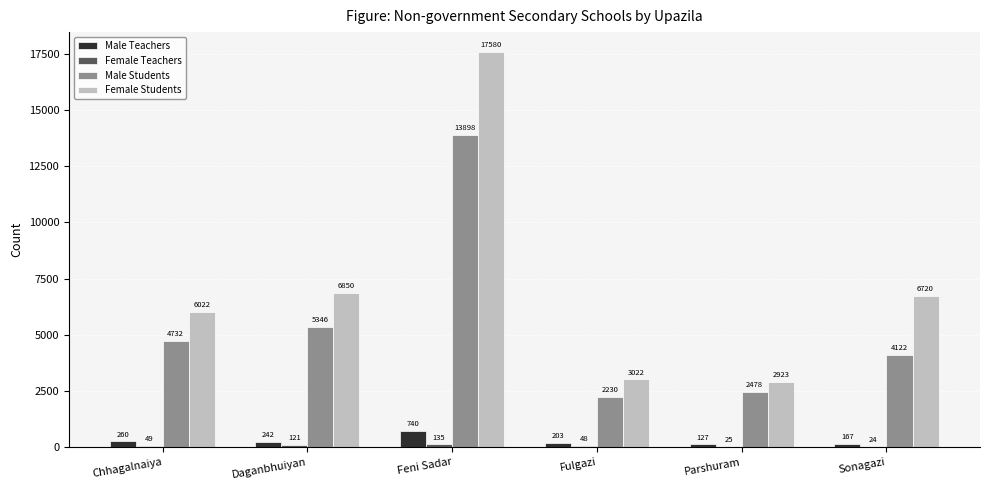

What is the sum of all Male Students values?

32806